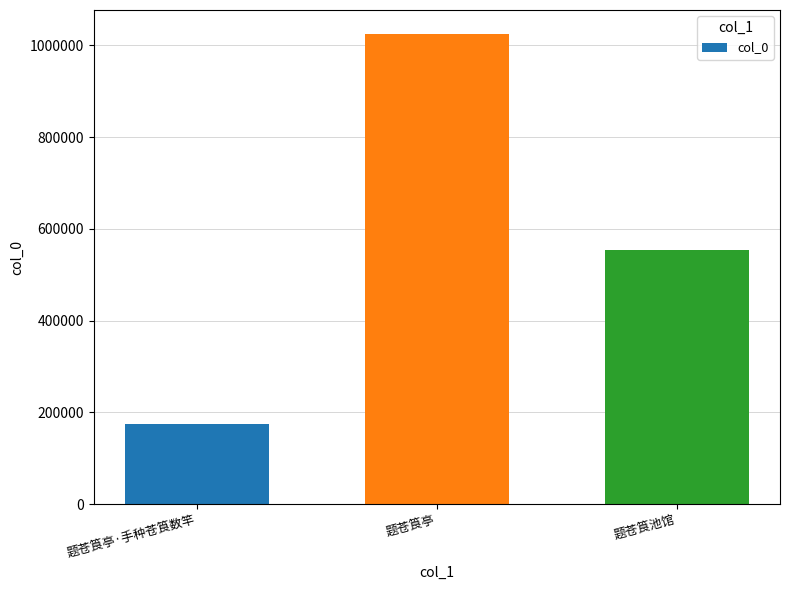

How many values are between 174654 and 1025718?

3